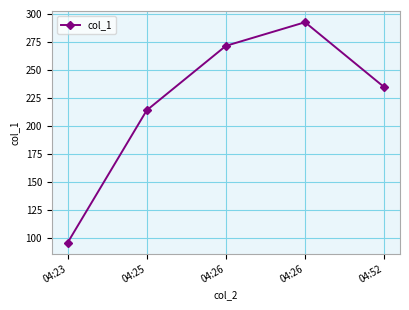

Rank the categories by value from lowest to highest.

04:23, 04:25, 04:52, 04:26, 04:26